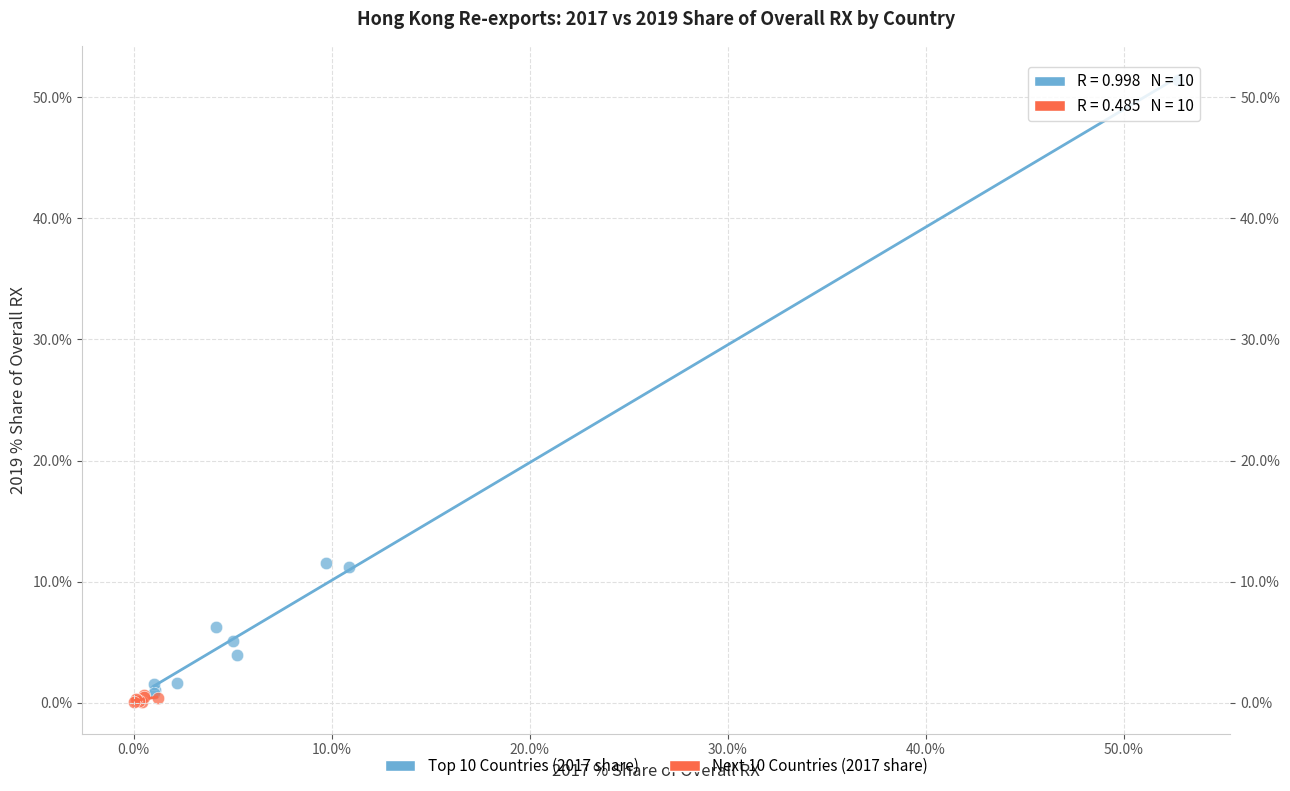

Which series reaches the maximum Y coordinate?

Top 10 Countries (2017 share)